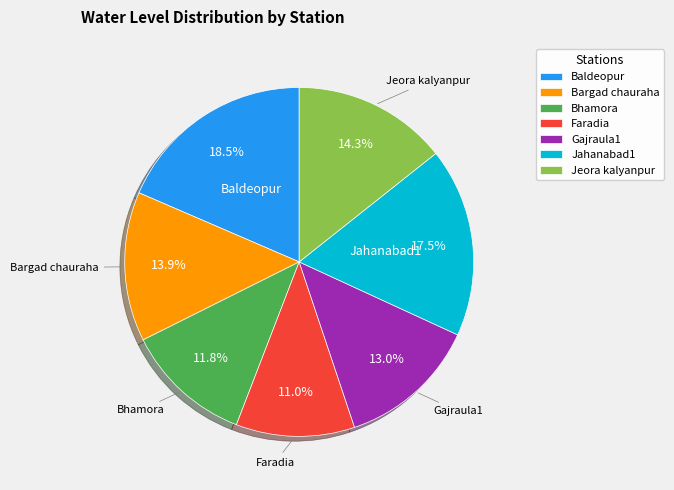

How many segments does this pie chart have?

7